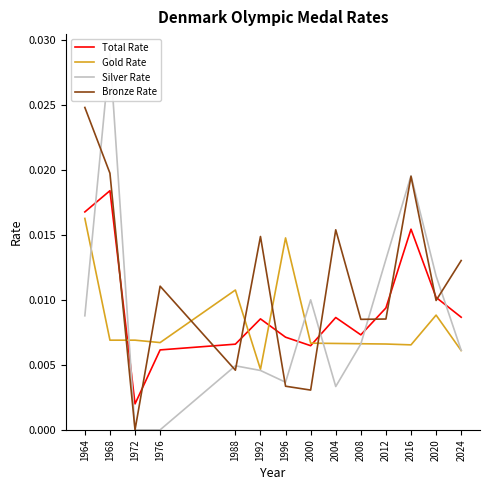

Which has a higher value, 2000 or 1968?

1968